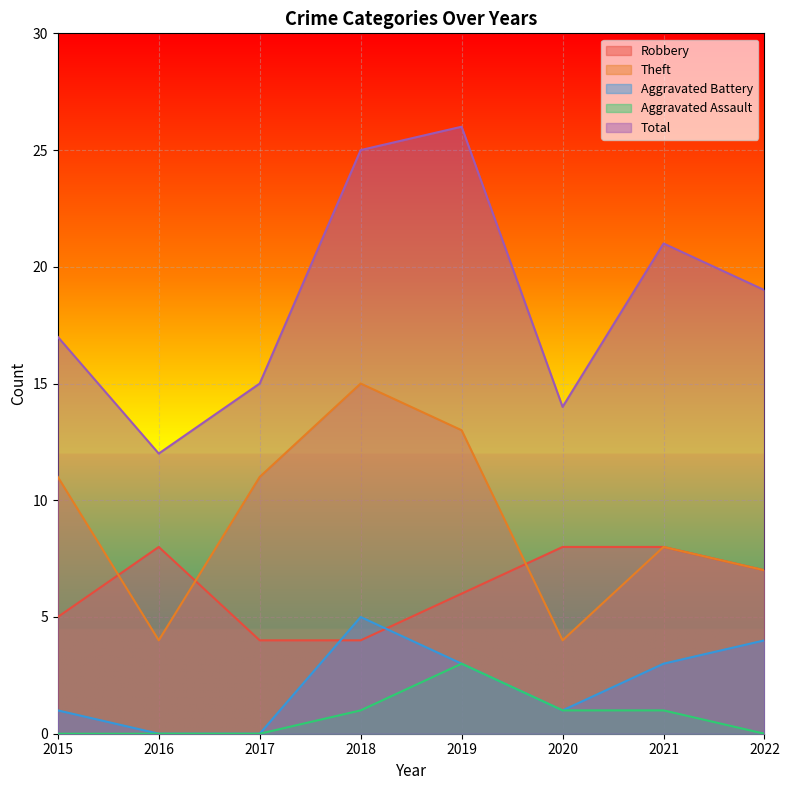

How many positive values does the Aggravated Battery series have?

6